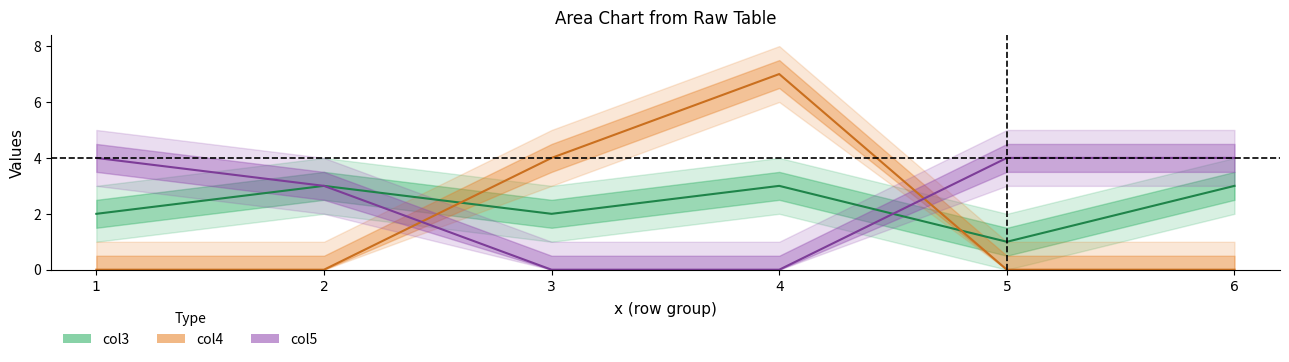

Reading left to right, extract all data points from this chart.

col3: 1=2	2=3	3=2	4=3	5=1	6=3
col4: 1=0	2=0	3=4	4=7	5=0	6=0
col5: 1=4	2=3	3=0	4=0	5=4	6=4